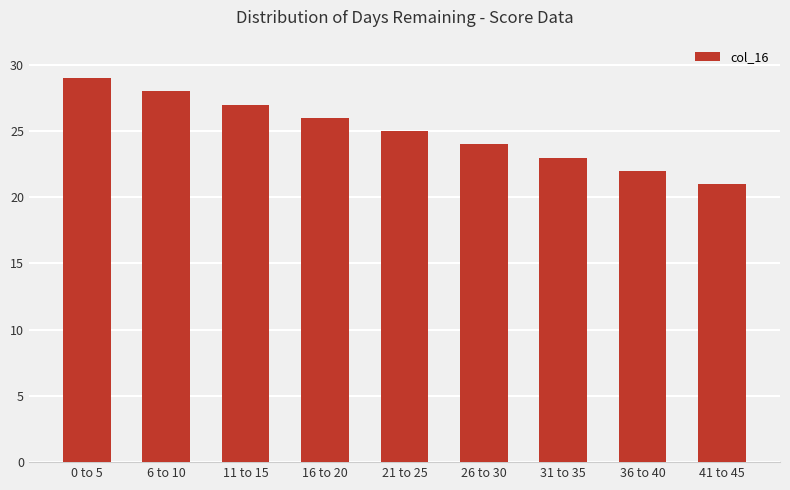

How many bars are there in total?

9